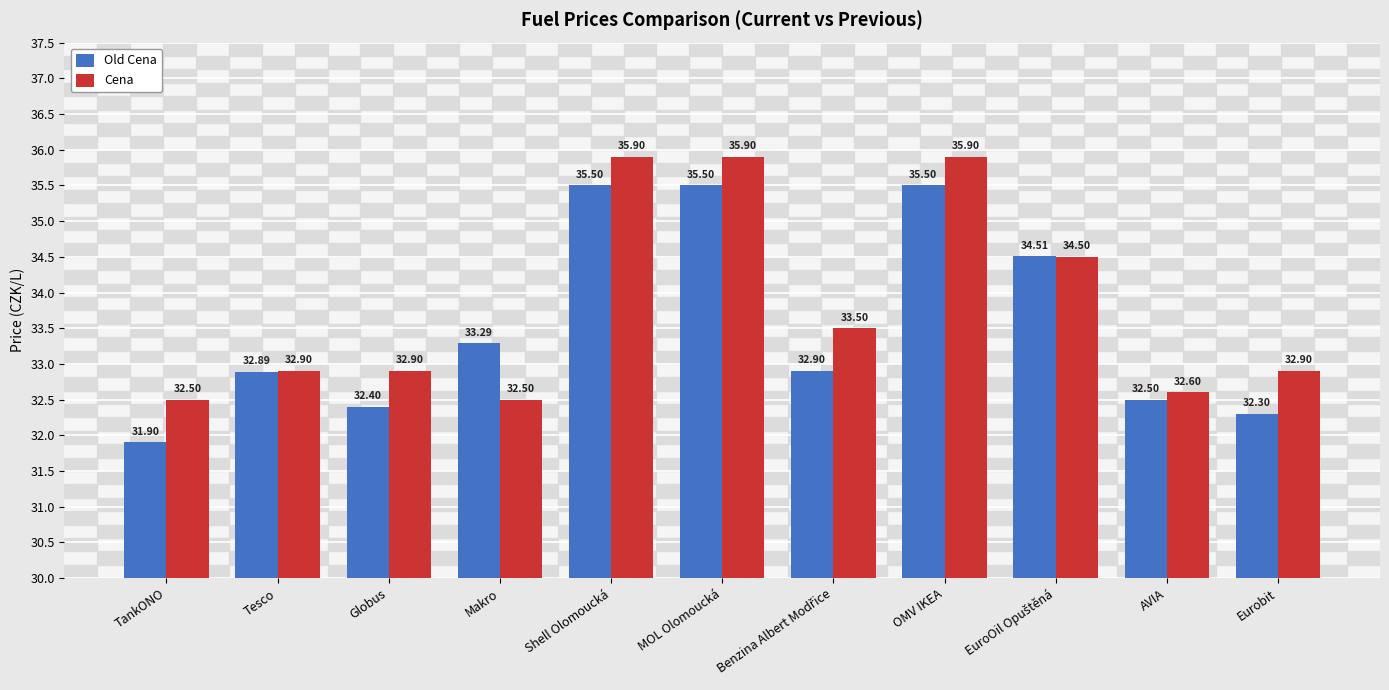

Count the number of data series in this chart.

2